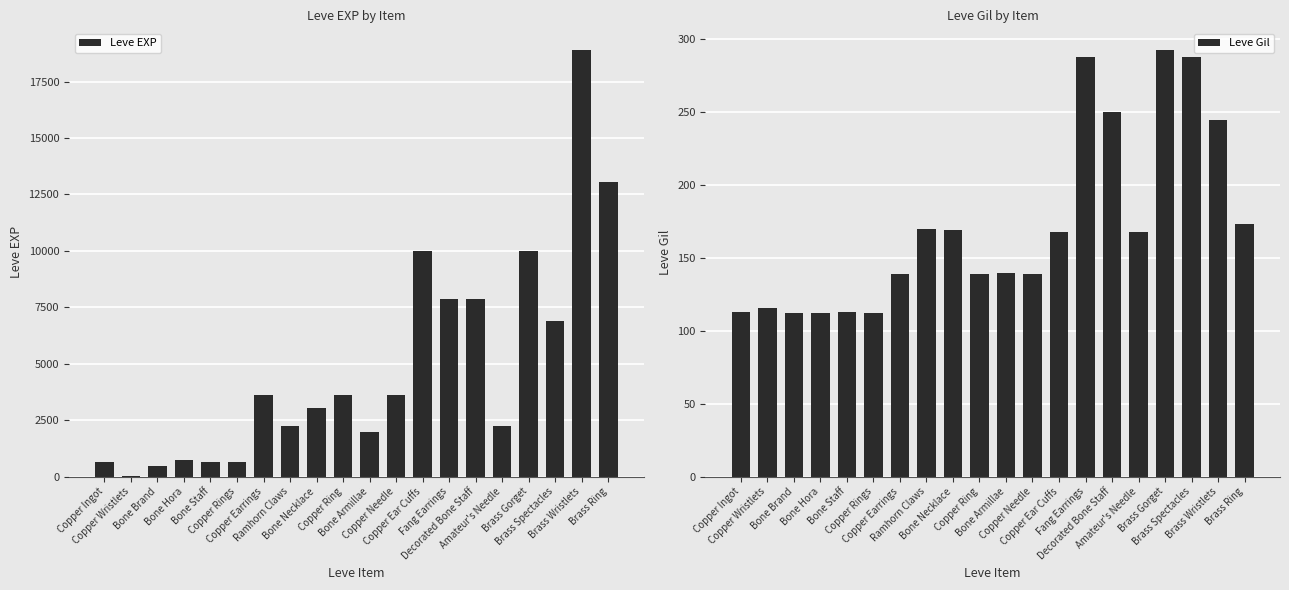

What is the difference between the Leve Gil values at Brass Gorget and Copper Ear Cuffs?

125